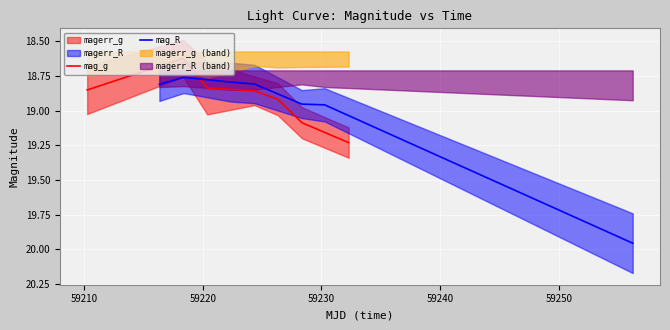

What is the total value across all series at 59240?

37.9